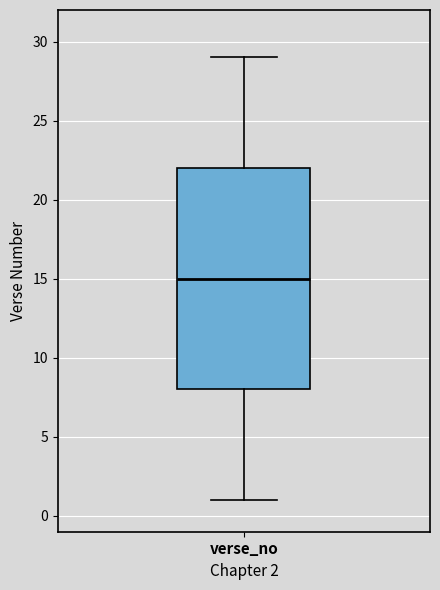

Transcribe this box plot: give where the median line is, the range the box spans, and where the two whiskers end, as read against the y-axis. The values are not printed on the chart, so give them approximately, as read against the axis.

median 15, box 8 to 22, whiskers 1 to 29